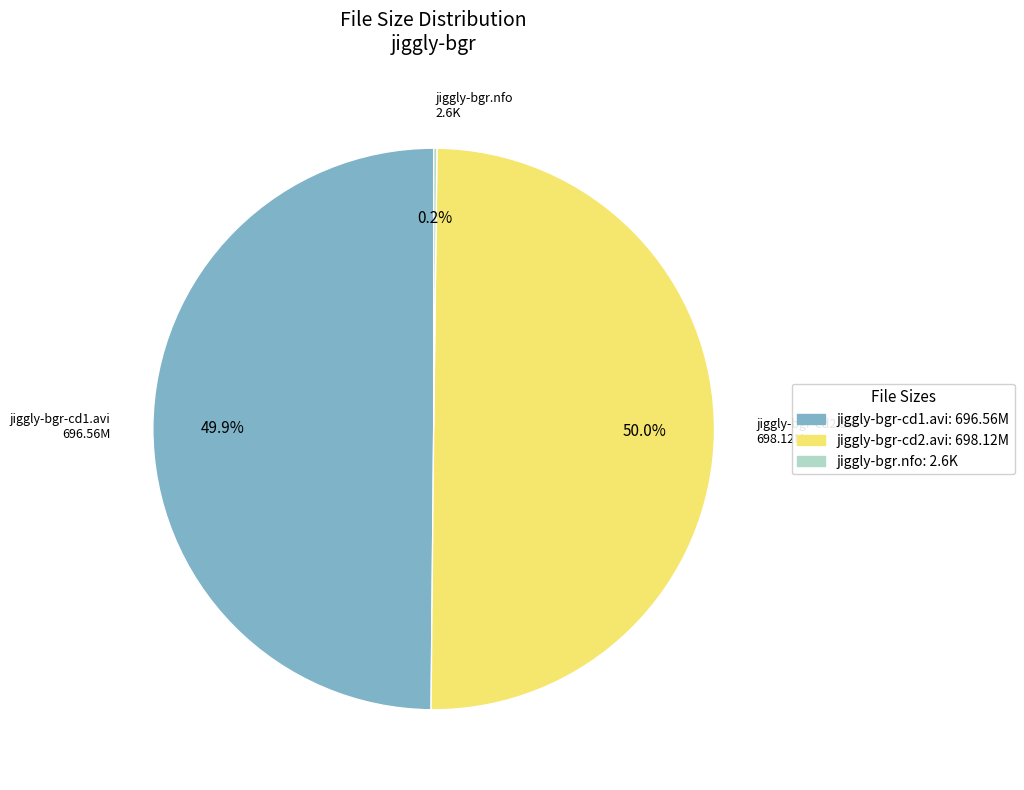

The jiggly-bgr-cd1.avi slice represents 50% of the pie. True or false?

True